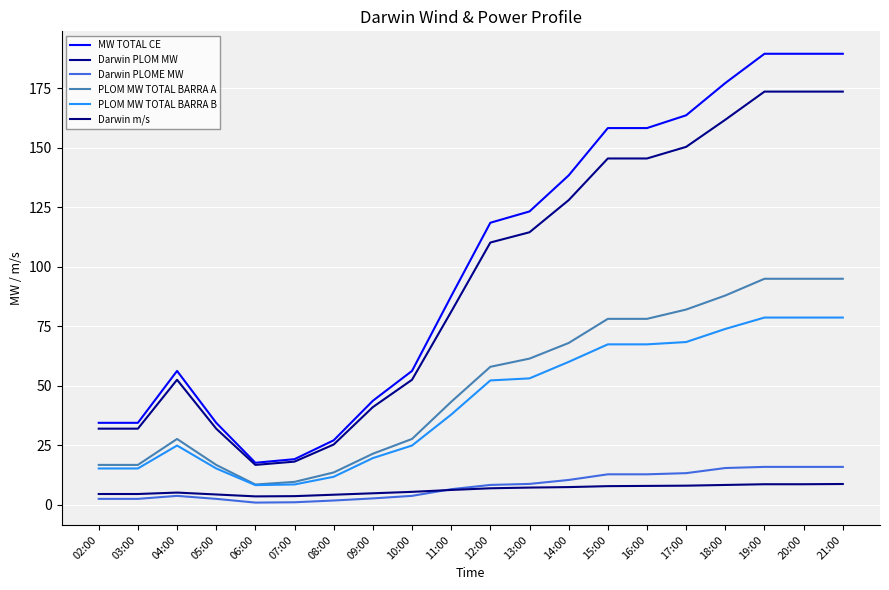

At how many categories does at least one series exceed 155?

7